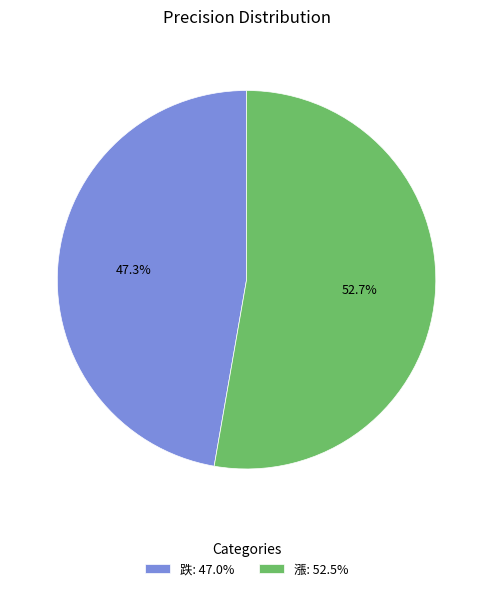

To the nearest percent, what is the combined percentage of 跌 and 漲?

100%